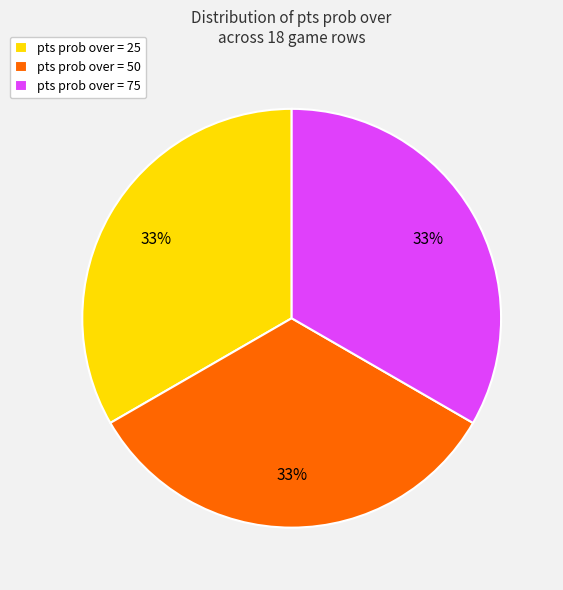

To the nearest percent, what portion does pts prob over = 25 represent?

33%